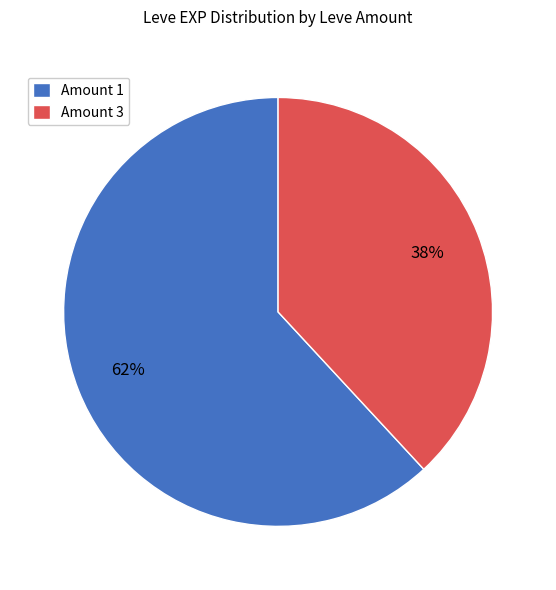

Which category has the smallest portion of the pie?

Amount 3